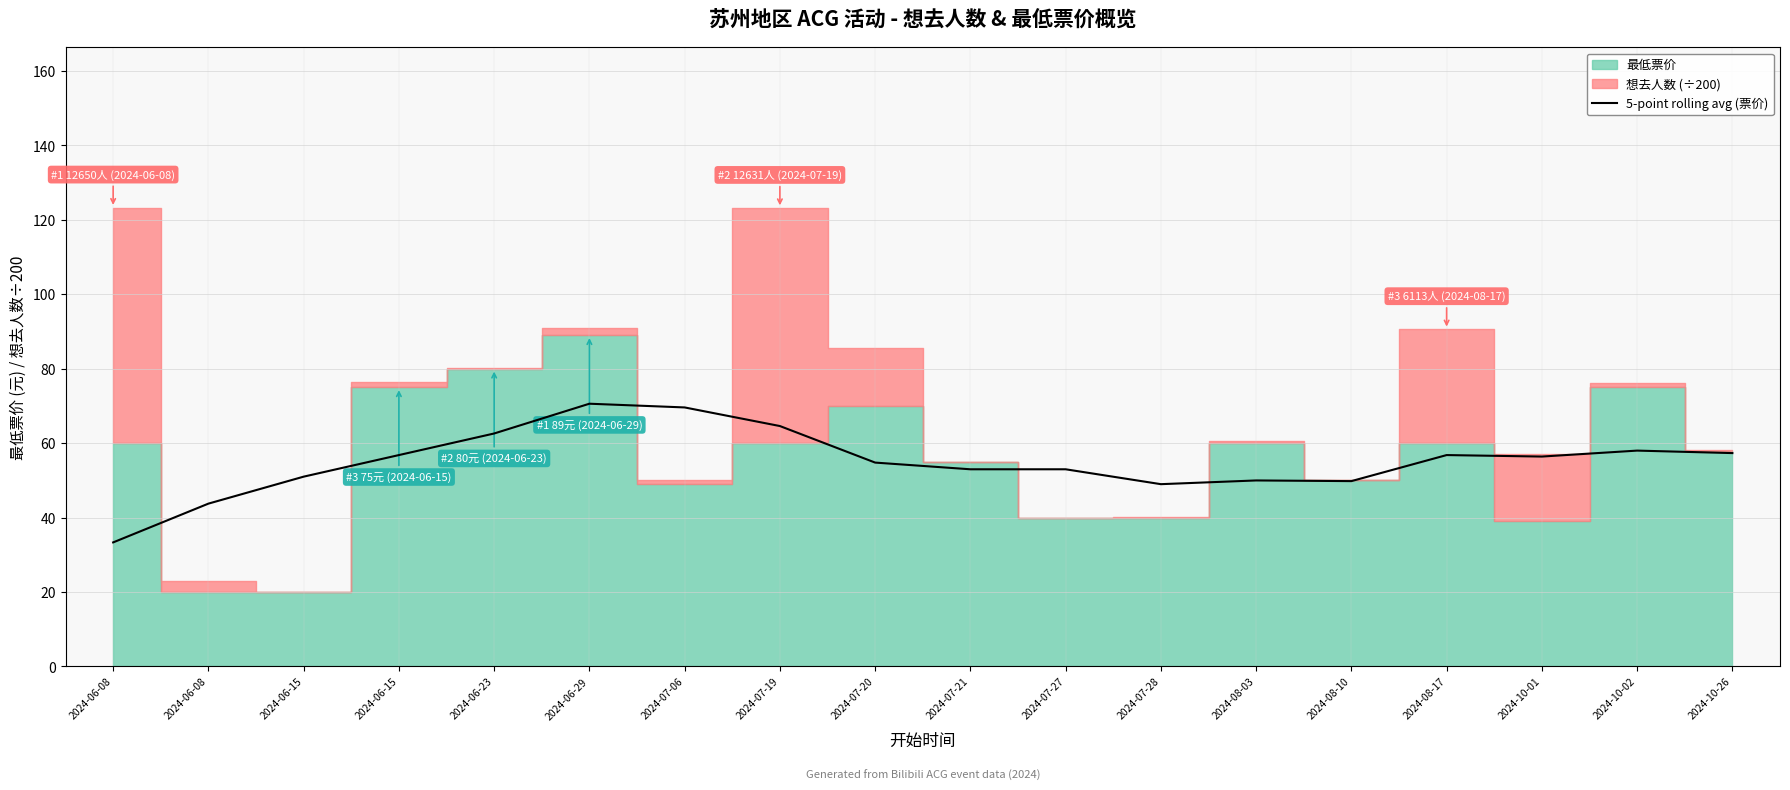

Where does the data first go above 56?

2024-06-15